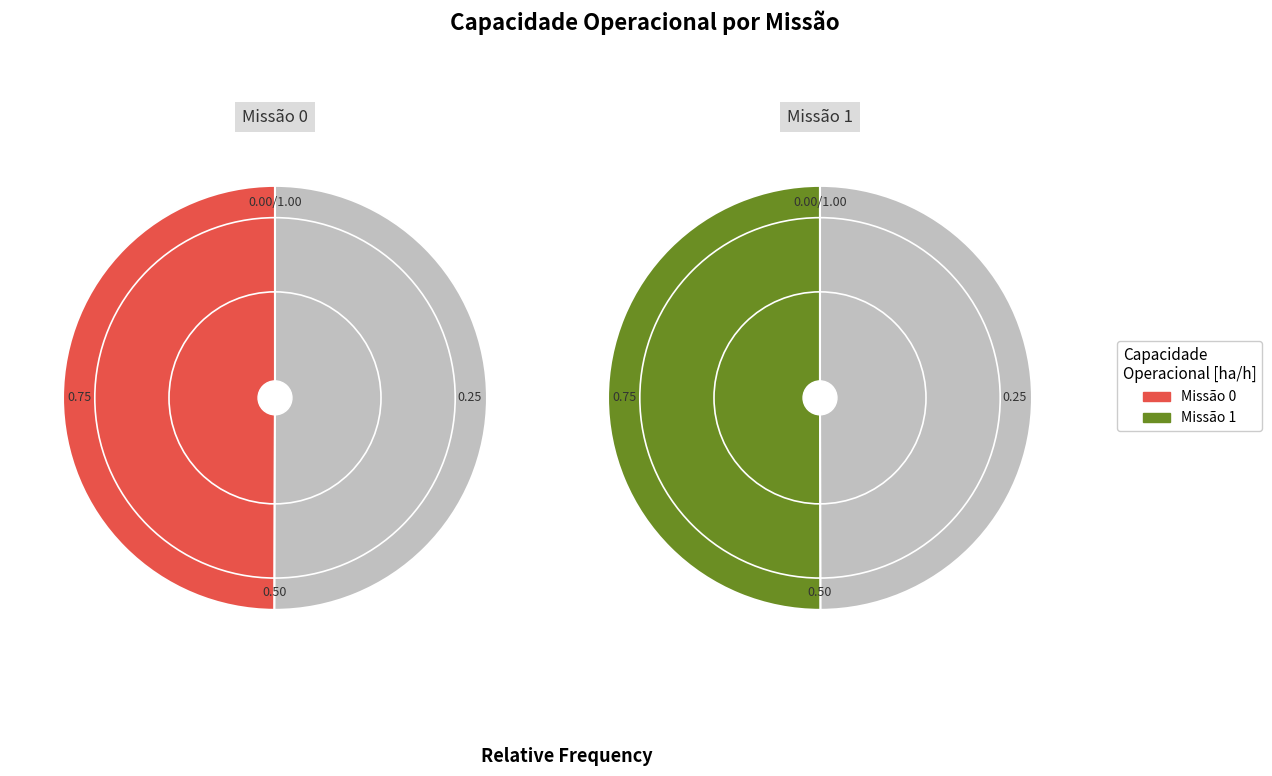

To the nearest percent, what portion does 1 represent?

50%